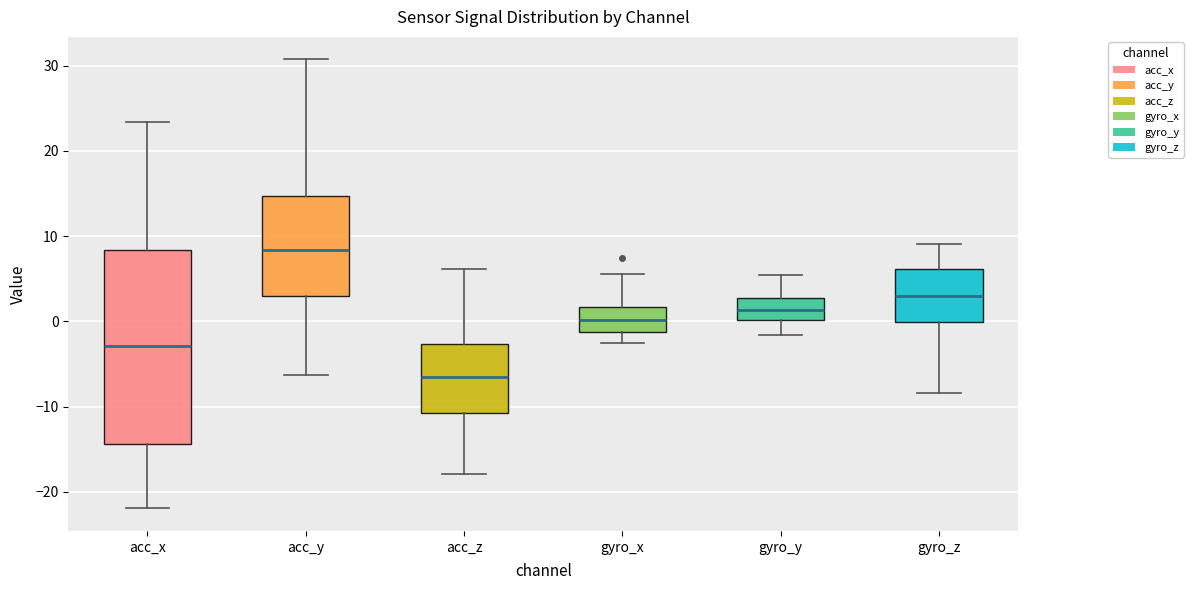

Reading left to right, read every box against the y-axis: the position of its median line, the range the box covers, and the ends of its whiskers. The values are not printed on the chart, so give them approximately, as read against the axis.

acc_x: median -3, box -14 to 8, whiskers -22 to 23
acc_y: median 8, box 3 to 15, whiskers -6 to 31
acc_z: median -7, box -11 to -3, whiskers -18 to 6
gyro_x: median 0, box -1 to 2, whiskers -3 to 6
gyro_y: median 1, box 0 to 3, whiskers -2 to 5
gyro_z: median 3, box 0 to 6, whiskers -8 to 9